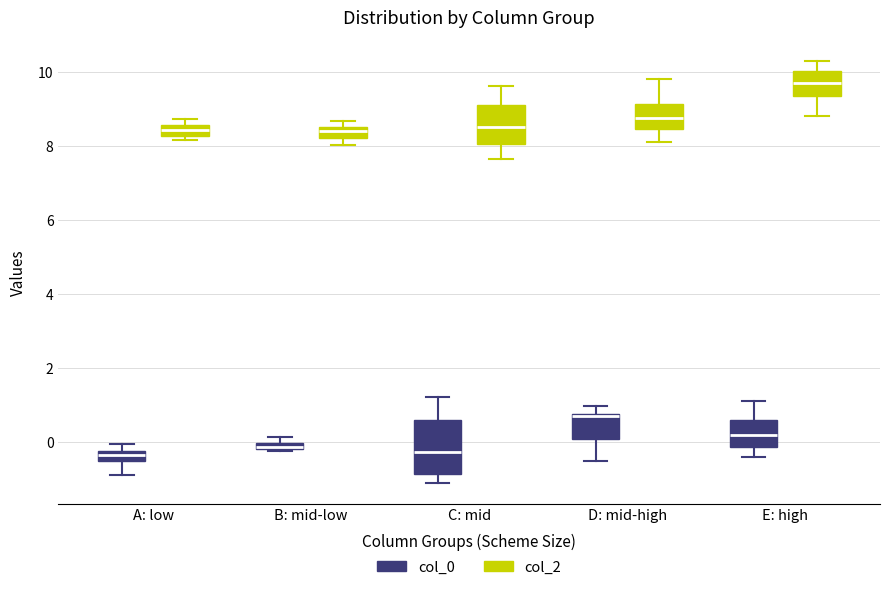

Where does the upper whisker of the box for E: high (col_0) end on the y-axis? The values are not printed on the chart, so give them approximately, as read against the axis.

1.2